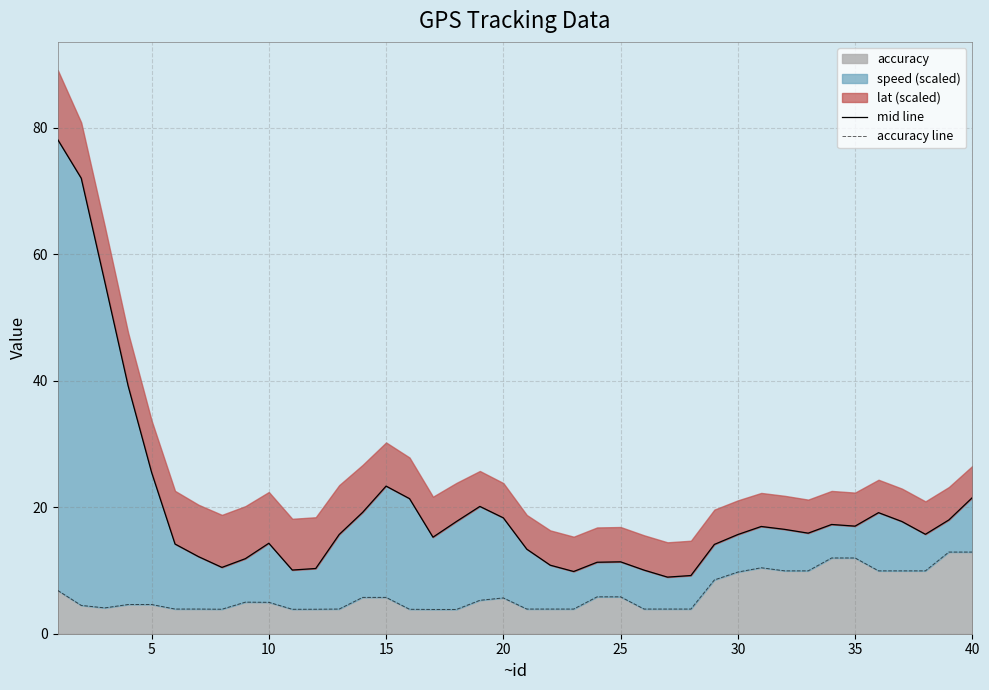

What is the highest value of the accuracy series?

12.9